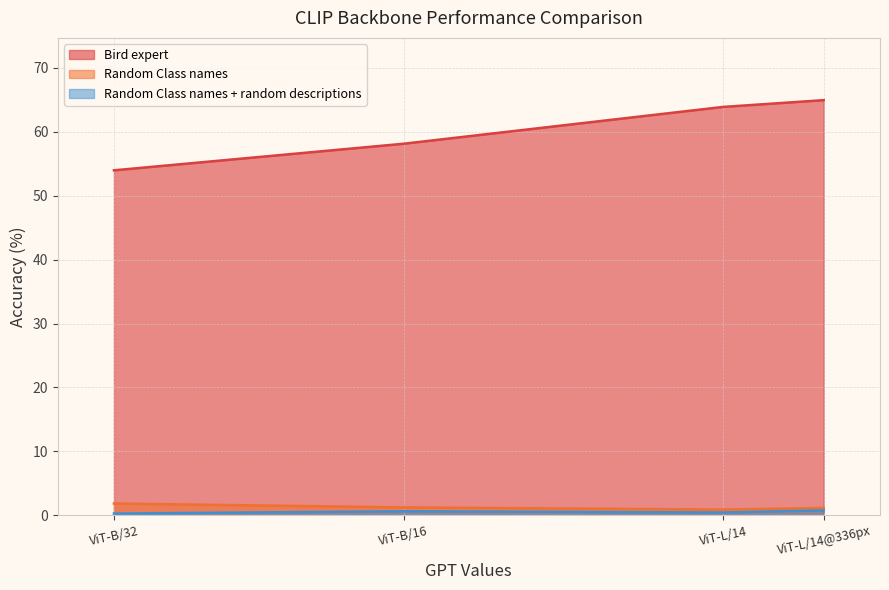

Which series has the widest spread of values?

Bird expert